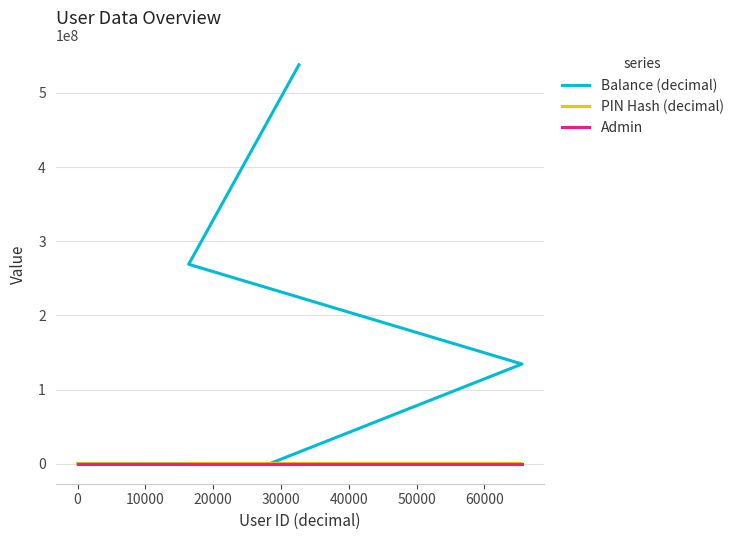

What is the label of the 4th point from the right?

20000